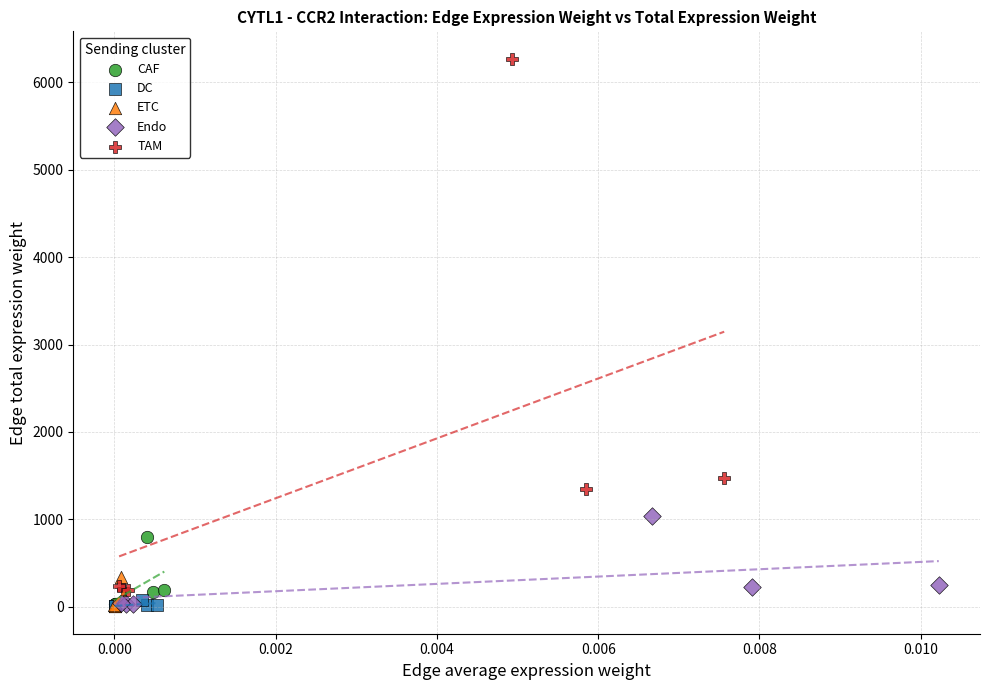

Which series reaches the maximum Y coordinate?

TAM